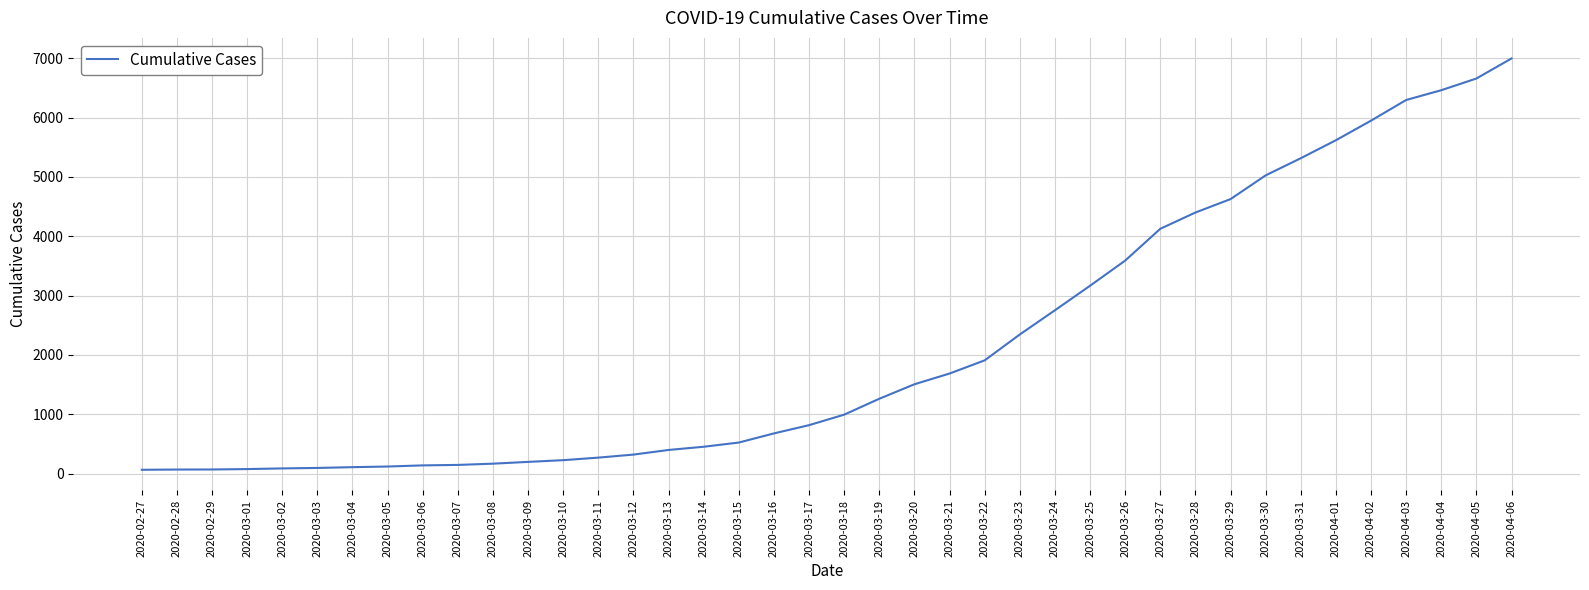

Between 2020-03-15 and 2020-04-02, which is larger?

2020-04-02